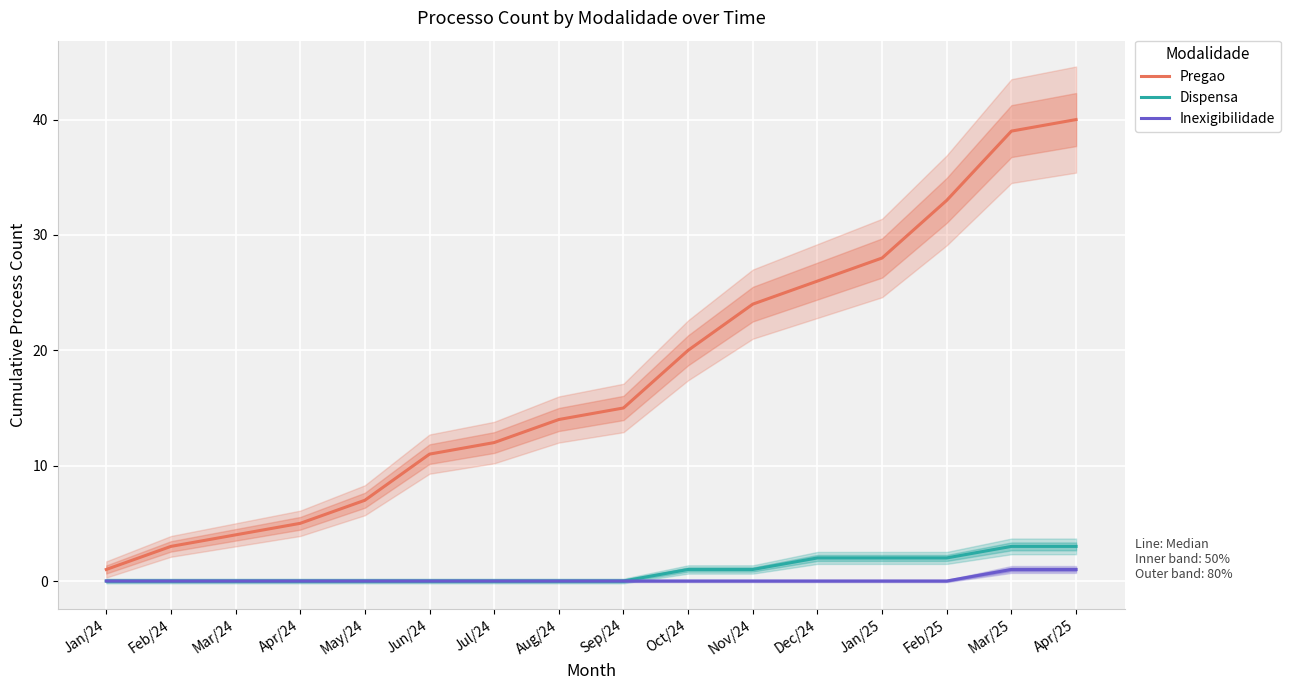

At which label does Dispensa reach its minimum?

Jan/24